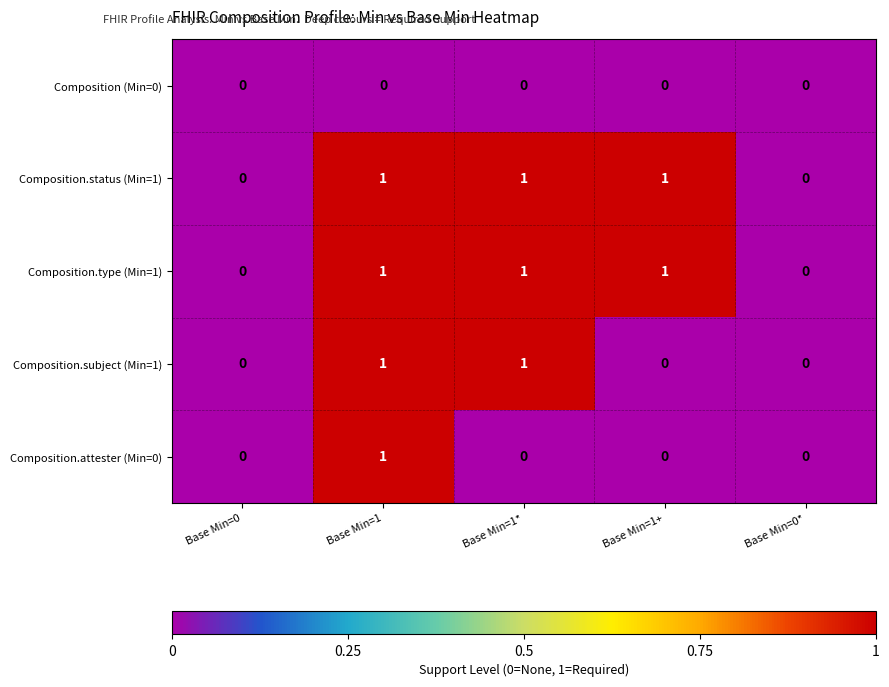

Reading left to right, list all the values displayed in this chart.

Composition (Min=0): Base Min=0=0	Base Min=1=0	Base Min=1*=0	Base Min=1+=0	Base Min=0*=0
Composition.status (Min=1): Base Min=0=0	Base Min=1=1	Base Min=1*=1	Base Min=1+=1	Base Min=0*=0
Composition.type (Min=1): Base Min=0=0	Base Min=1=1	Base Min=1*=1	Base Min=1+=1	Base Min=0*=0
Composition.subject (Min=1): Base Min=0=0	Base Min=1=1	Base Min=1*=1	Base Min=1+=0	Base Min=0*=0
Composition.attester (Min=0): Base Min=0=0	Base Min=1=1	Base Min=1*=0	Base Min=1+=0	Base Min=0*=0